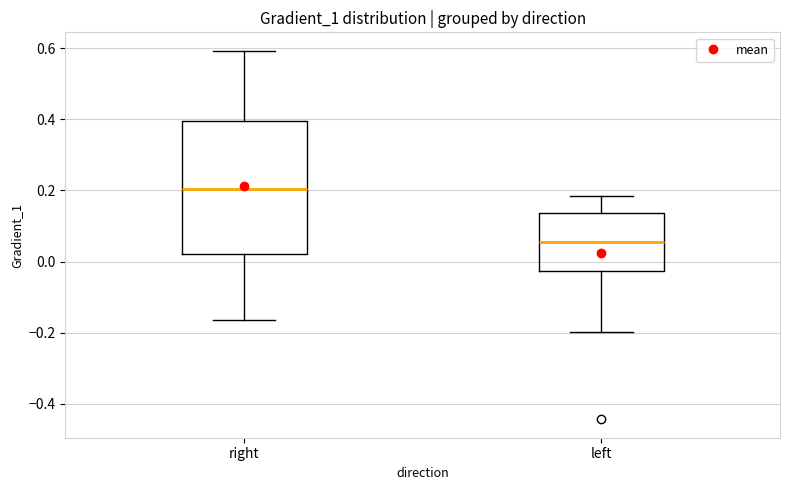

Which box's median line is the highest?

right